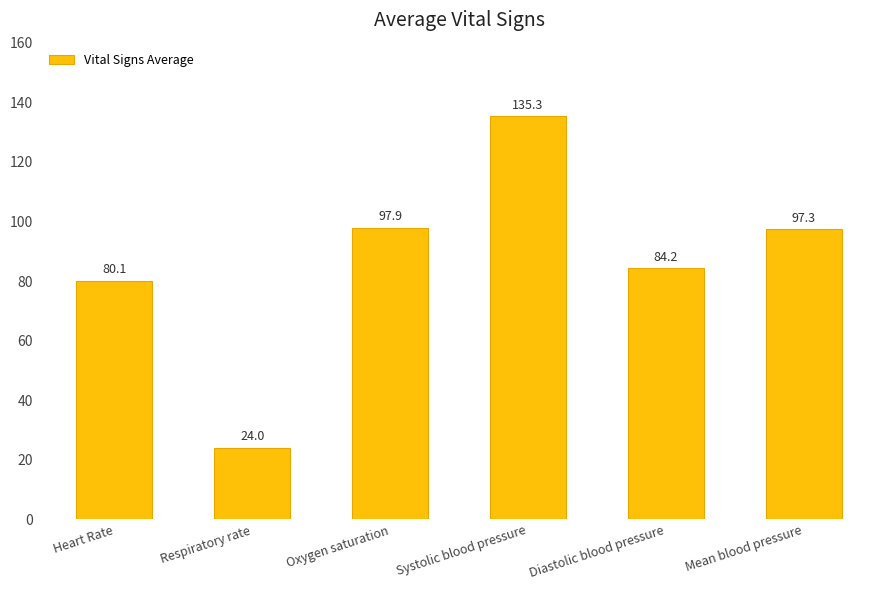

Does the chart contain stacked bars?

No